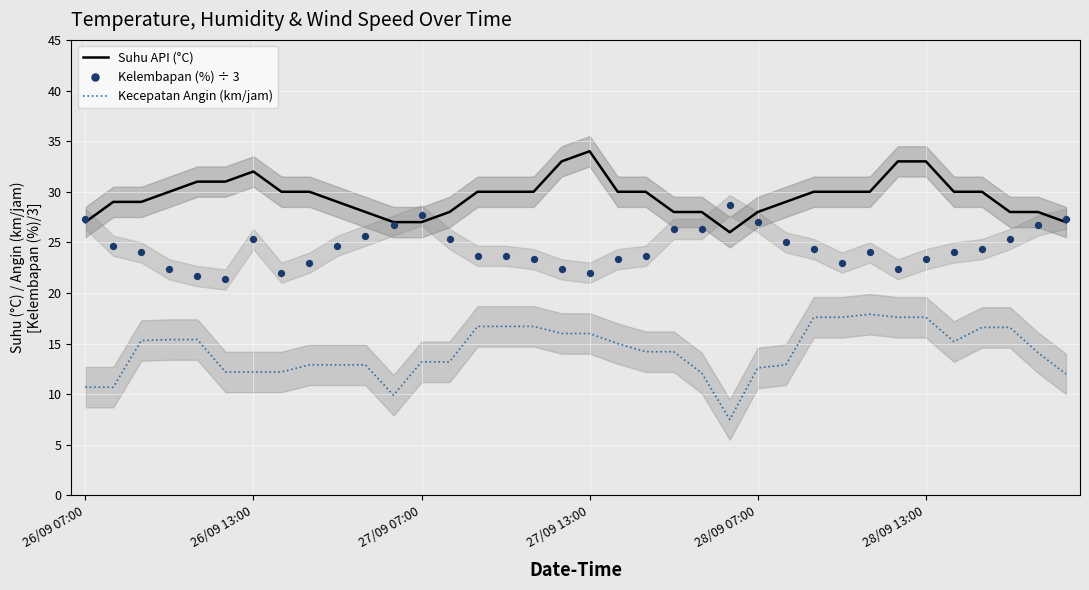

At how many categories does at least one series exceed 23?

36